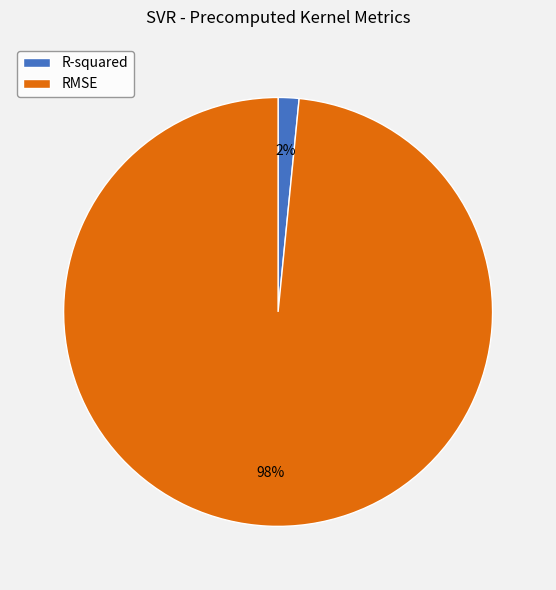

How many segments does this pie chart have?

2